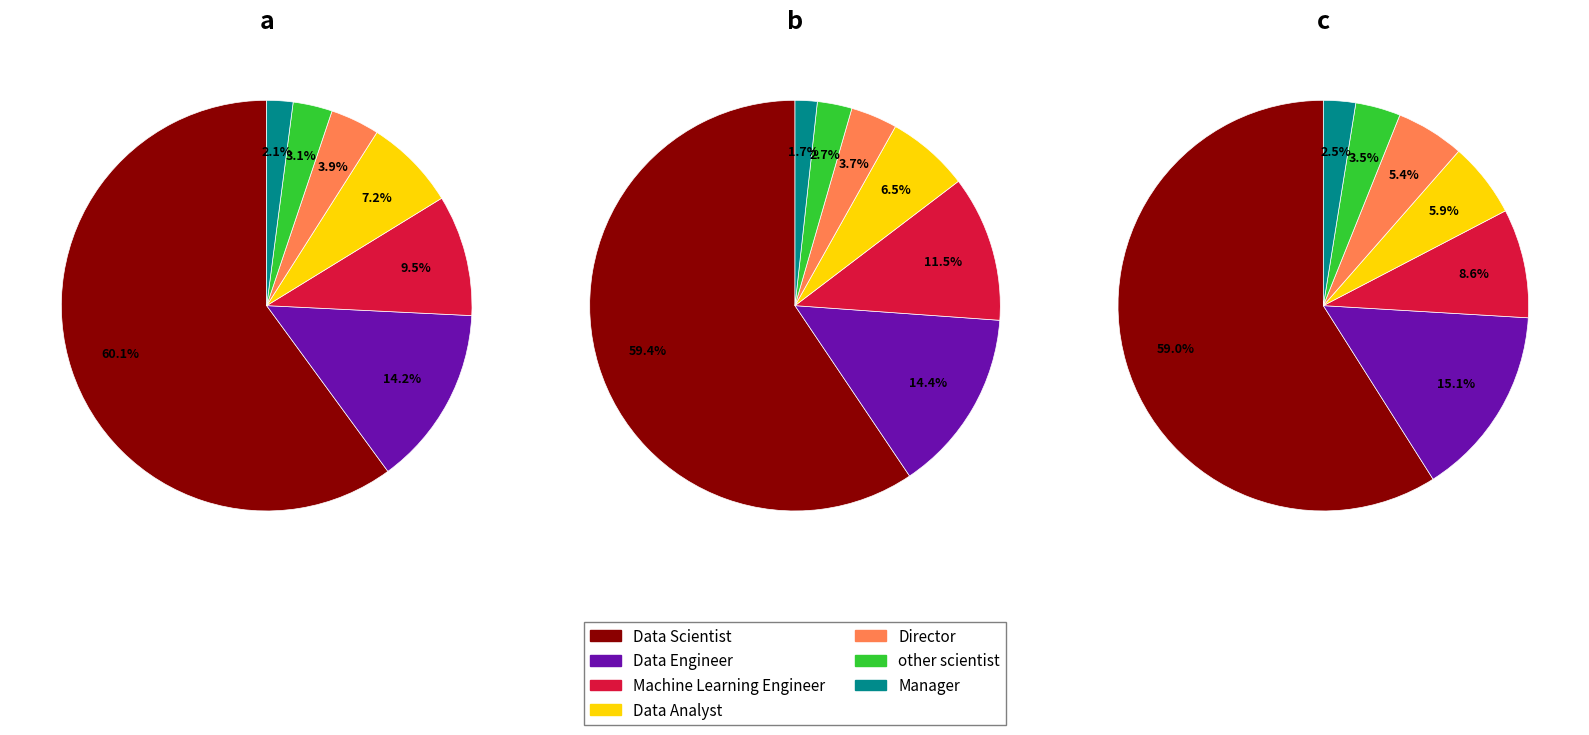

Rank the categories by value from highest to lowest.

Data Scientist, Data Engineer, Machine Learning Engineer, Data Analyst, Director, other scientist, Manager